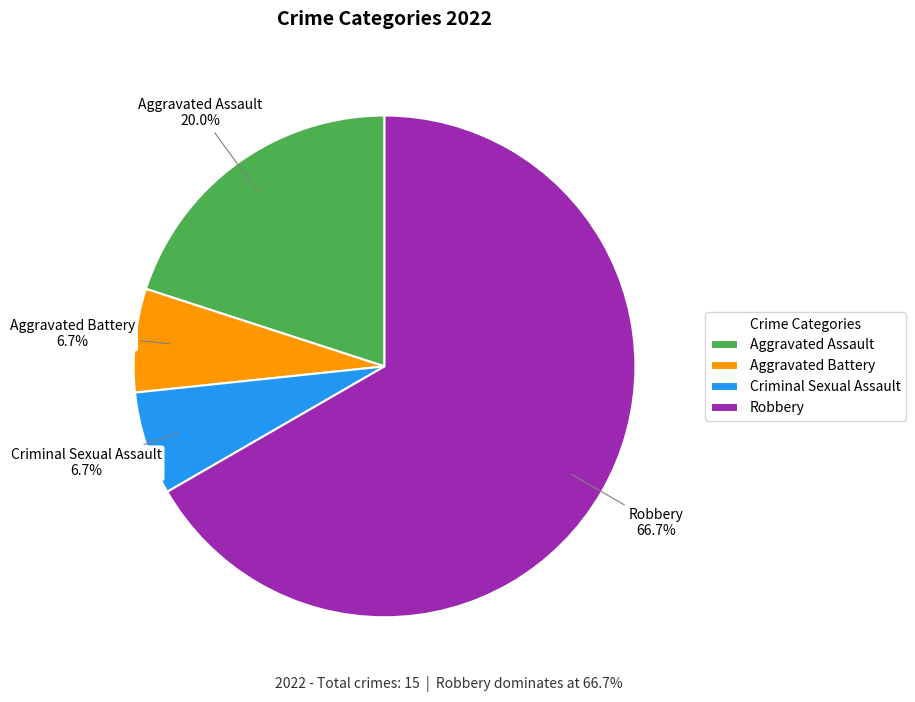

To the nearest percent, what portion does Robbery represent?

67%